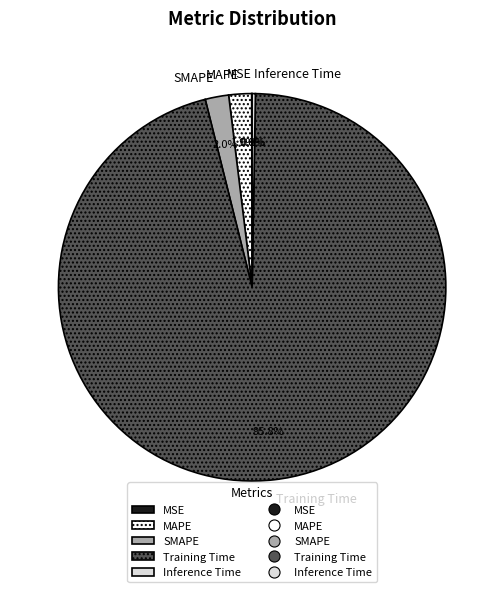

What is the largest slice in the pie chart?

Training Time